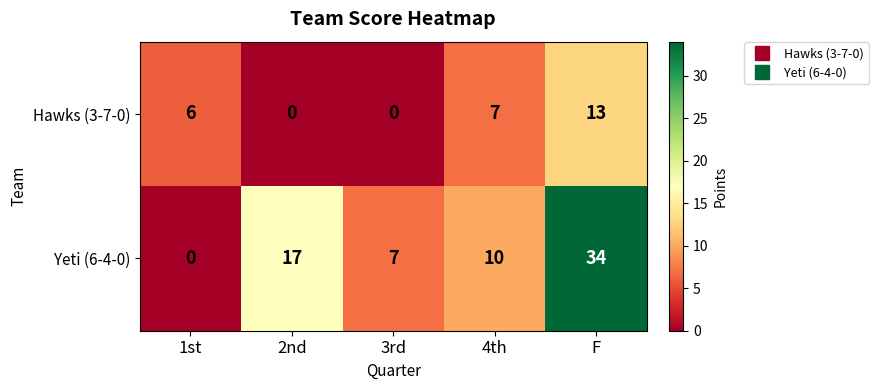

What is the maximum value shown in the chart?

34